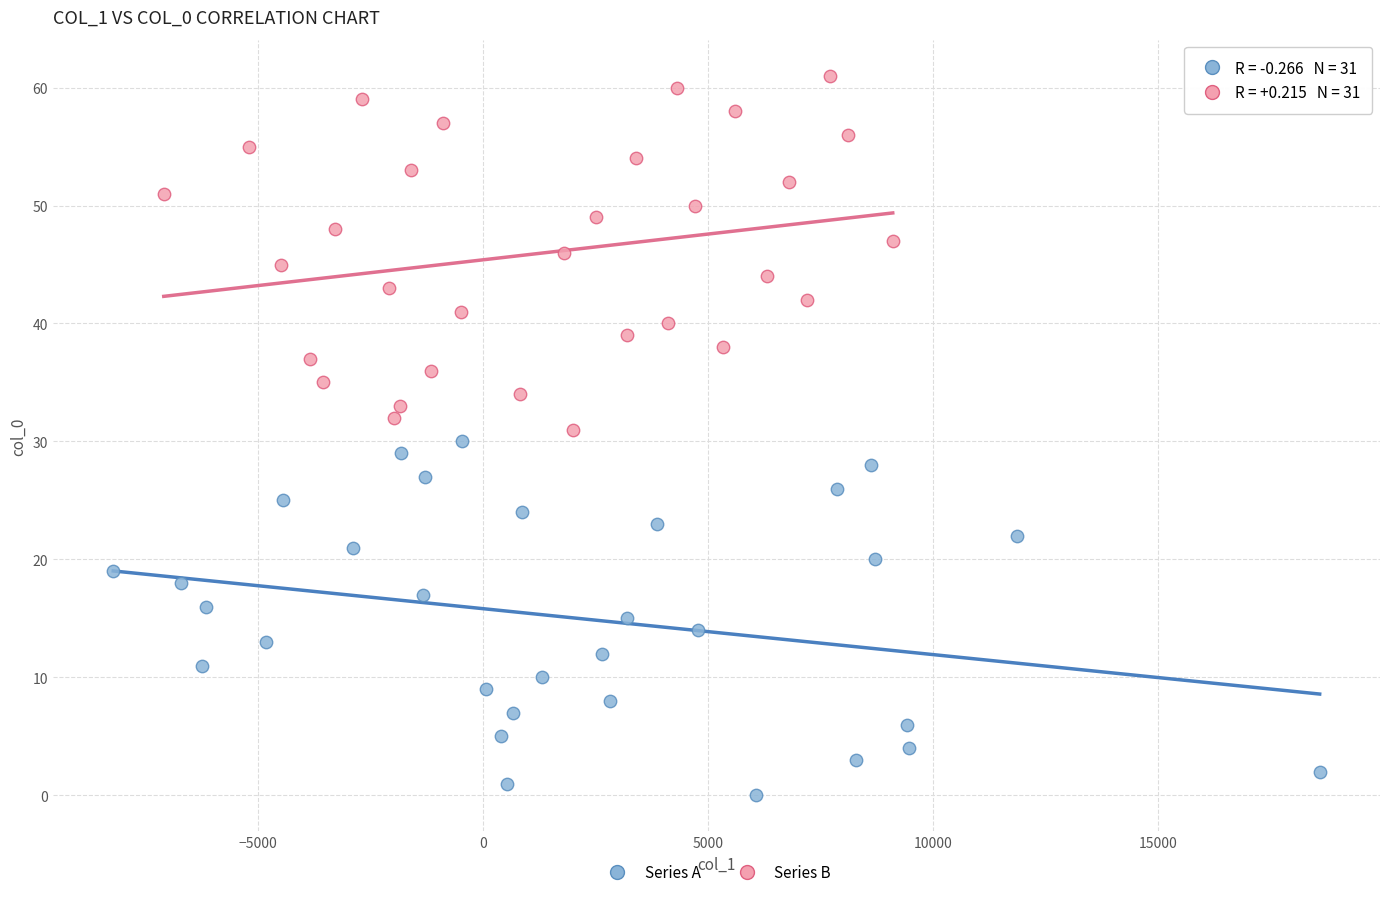

Which series contains the lowest Y value?

Series A